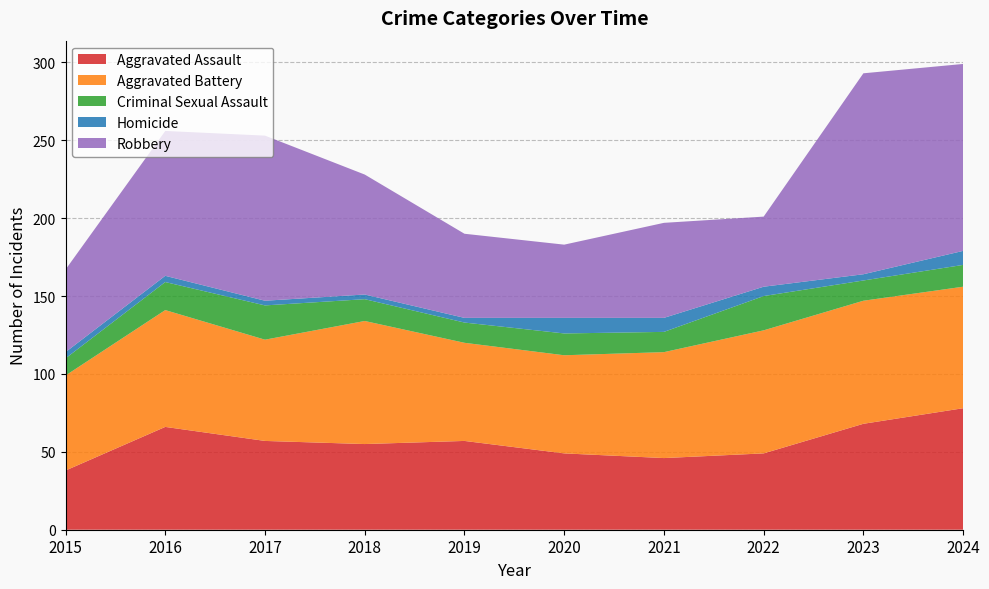

Reading left to right, what are all the values shown in this chart?

Aggravated Assault: 2015=38	2016=66	2017=57	2018=55	2019=57	2020=49	2021=46	2022=49	2023=68	2024=78
Aggravated Battery: 2015=61	2016=75	2017=65	2018=79	2019=63	2020=63	2021=68	2022=79	2023=79	2024=78
Criminal Sexual Assault: 2015=11	2016=18	2017=22	2018=14	2019=13	2020=14	2021=13	2022=22	2023=13	2024=14
Homicide: 2015=4	2016=4	2017=3	2018=3	2019=3	2020=10	2021=9	2022=6	2023=4	2024=9
Robbery: 2015=53	2016=93	2017=106	2018=77	2019=54	2020=47	2021=61	2022=45	2023=129	2024=120